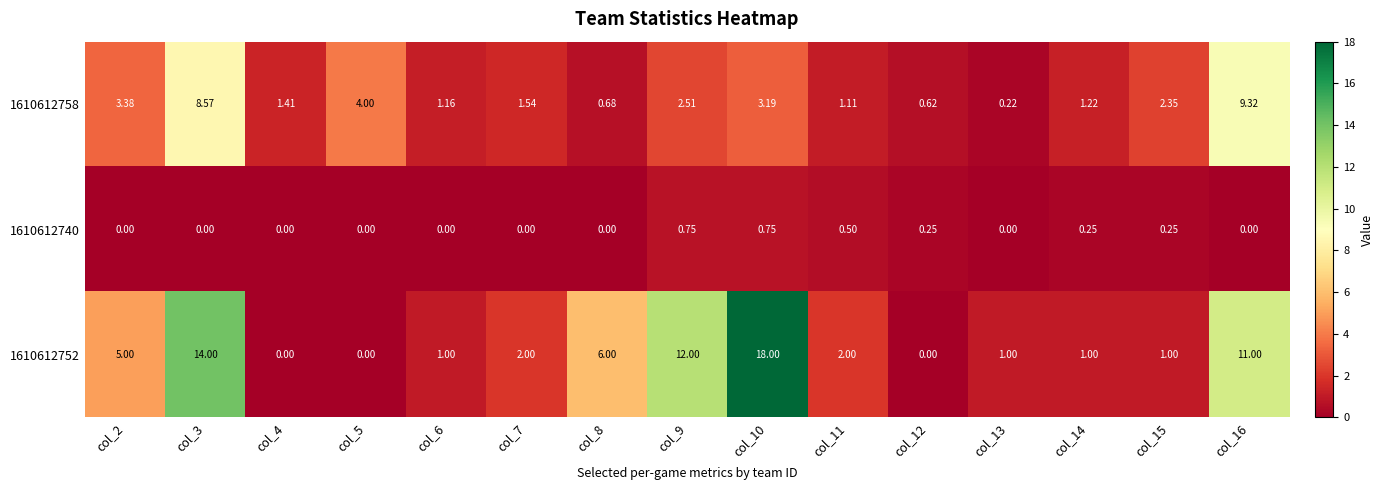

Is the value of 1610612752 at col_3 greater than the value of 1610612758 at col_16?

Yes